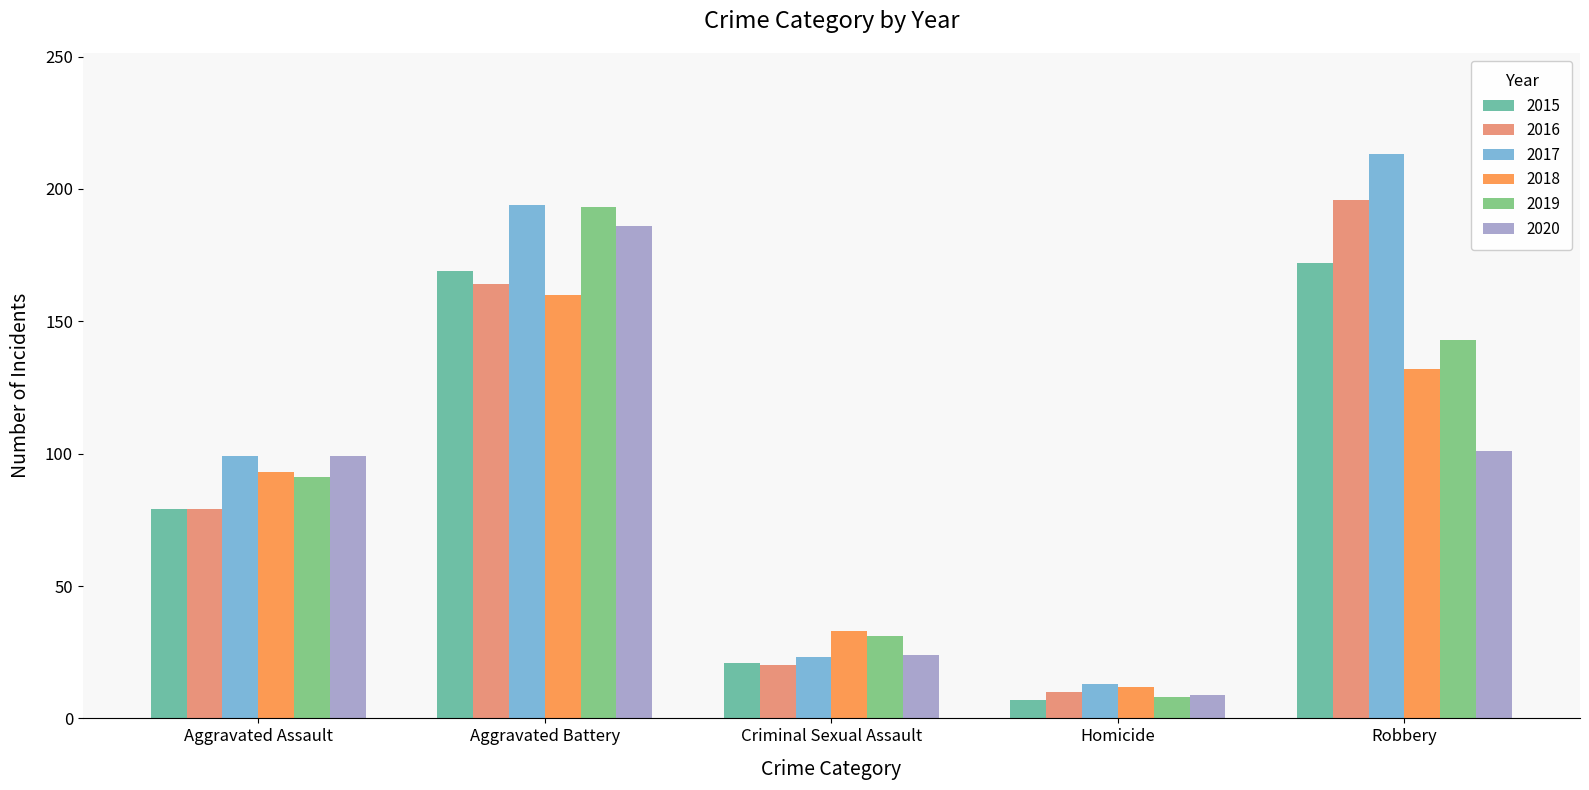

At which category is the sum across all series the highest?

Aggravated Battery